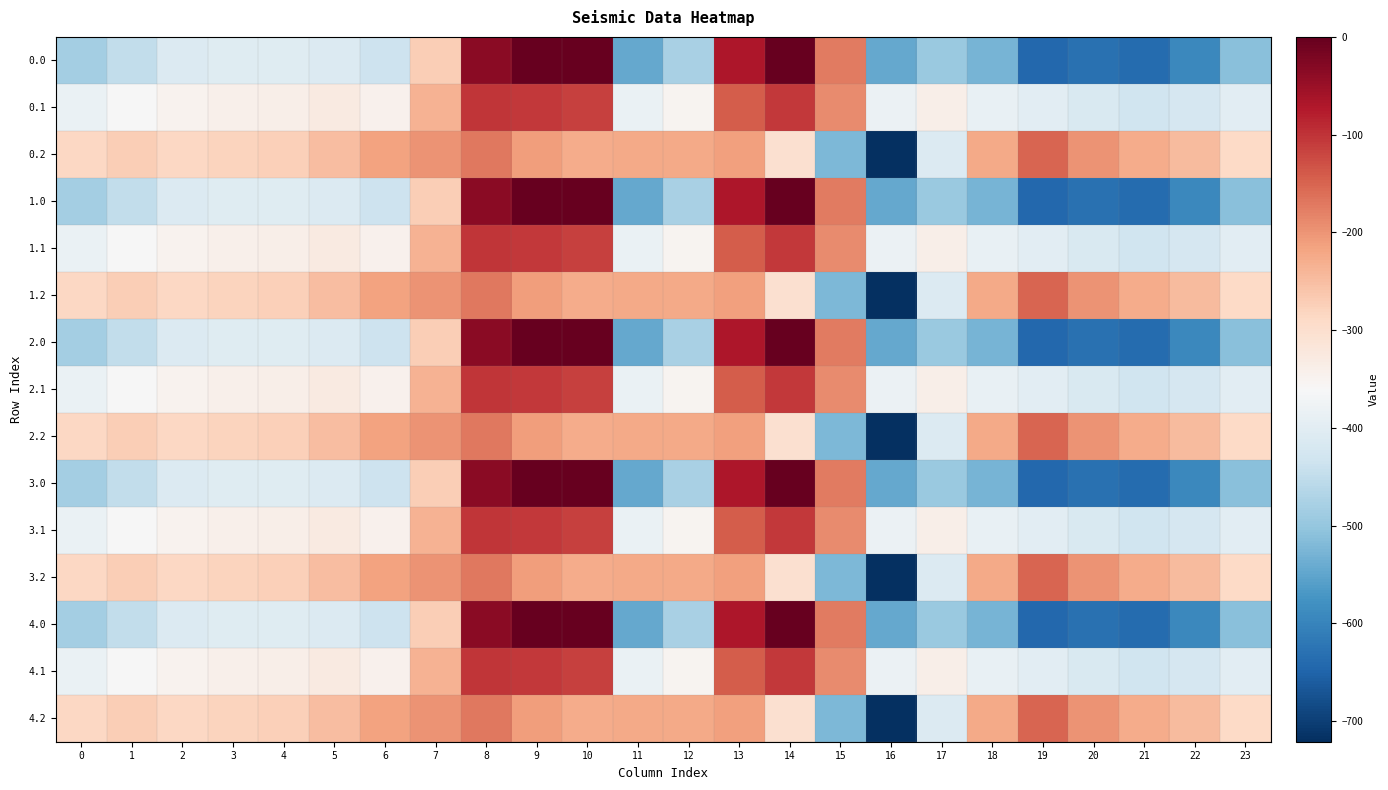

At 23, list the series in order from largest to smallest.

0.2, 1.2, 2.2, 3.2, 4.2, 0.1, 1.1, 2.1, 3.1, 4.1, 0.0, 1.0, 2.0, 3.0, 4.0